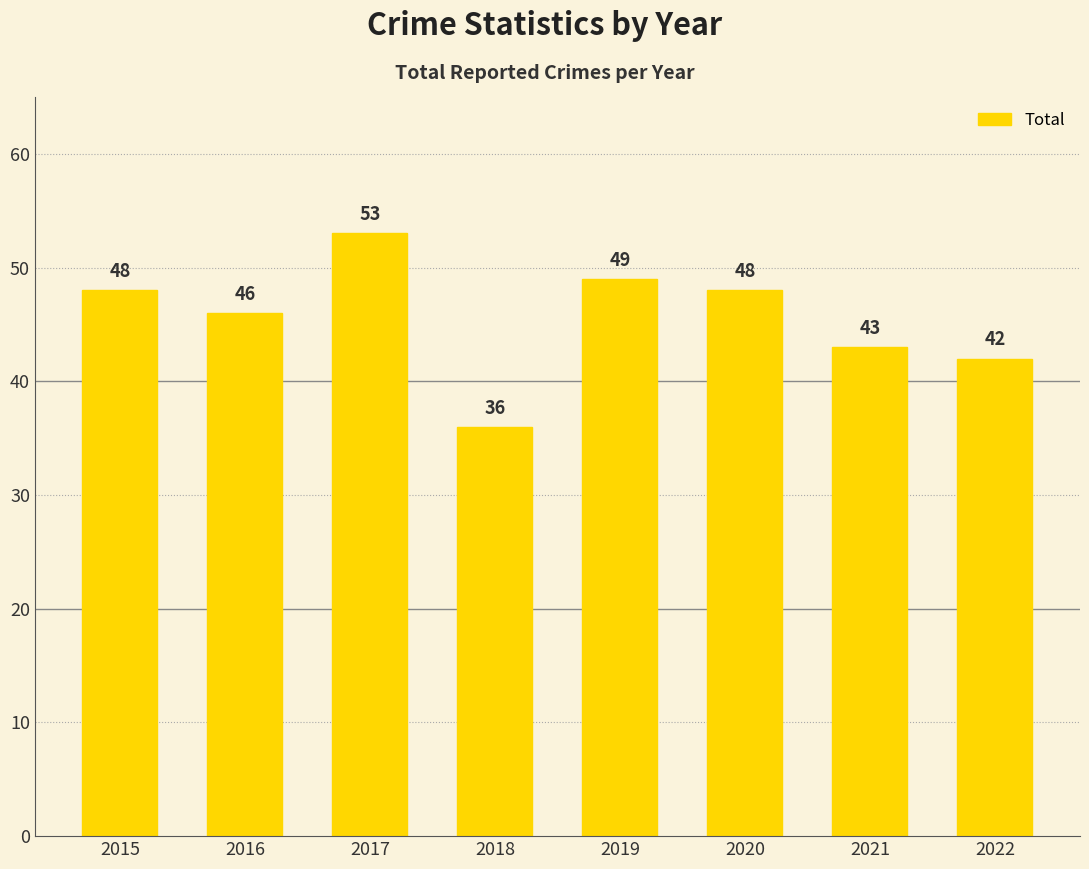

What is the value of the 1st bar from the left?

48